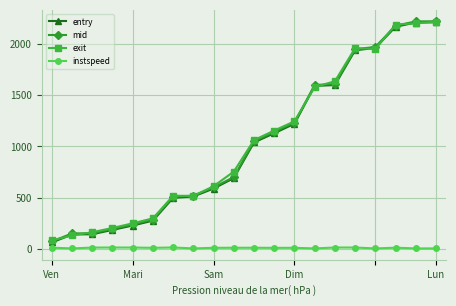

What is the minimum value for exit?

83.0